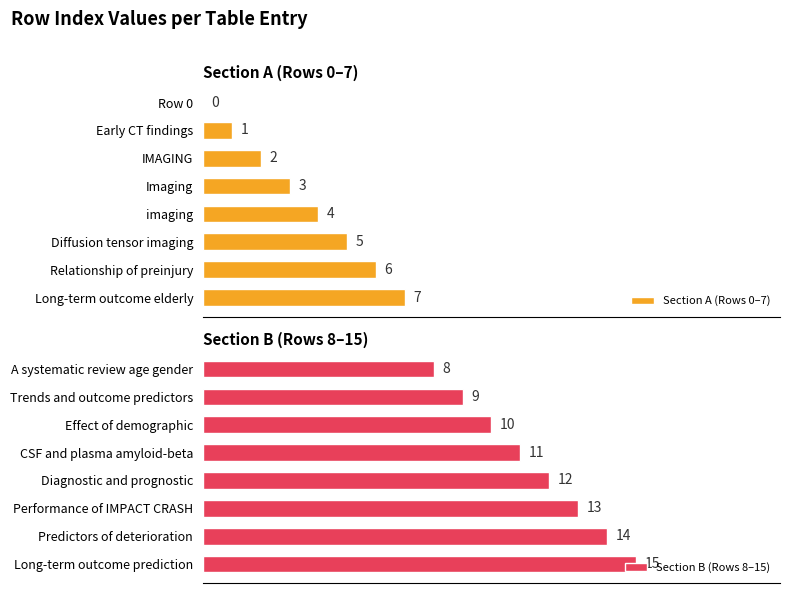

How many values in the Section A (Rows 0–7) series exceed 4?

3